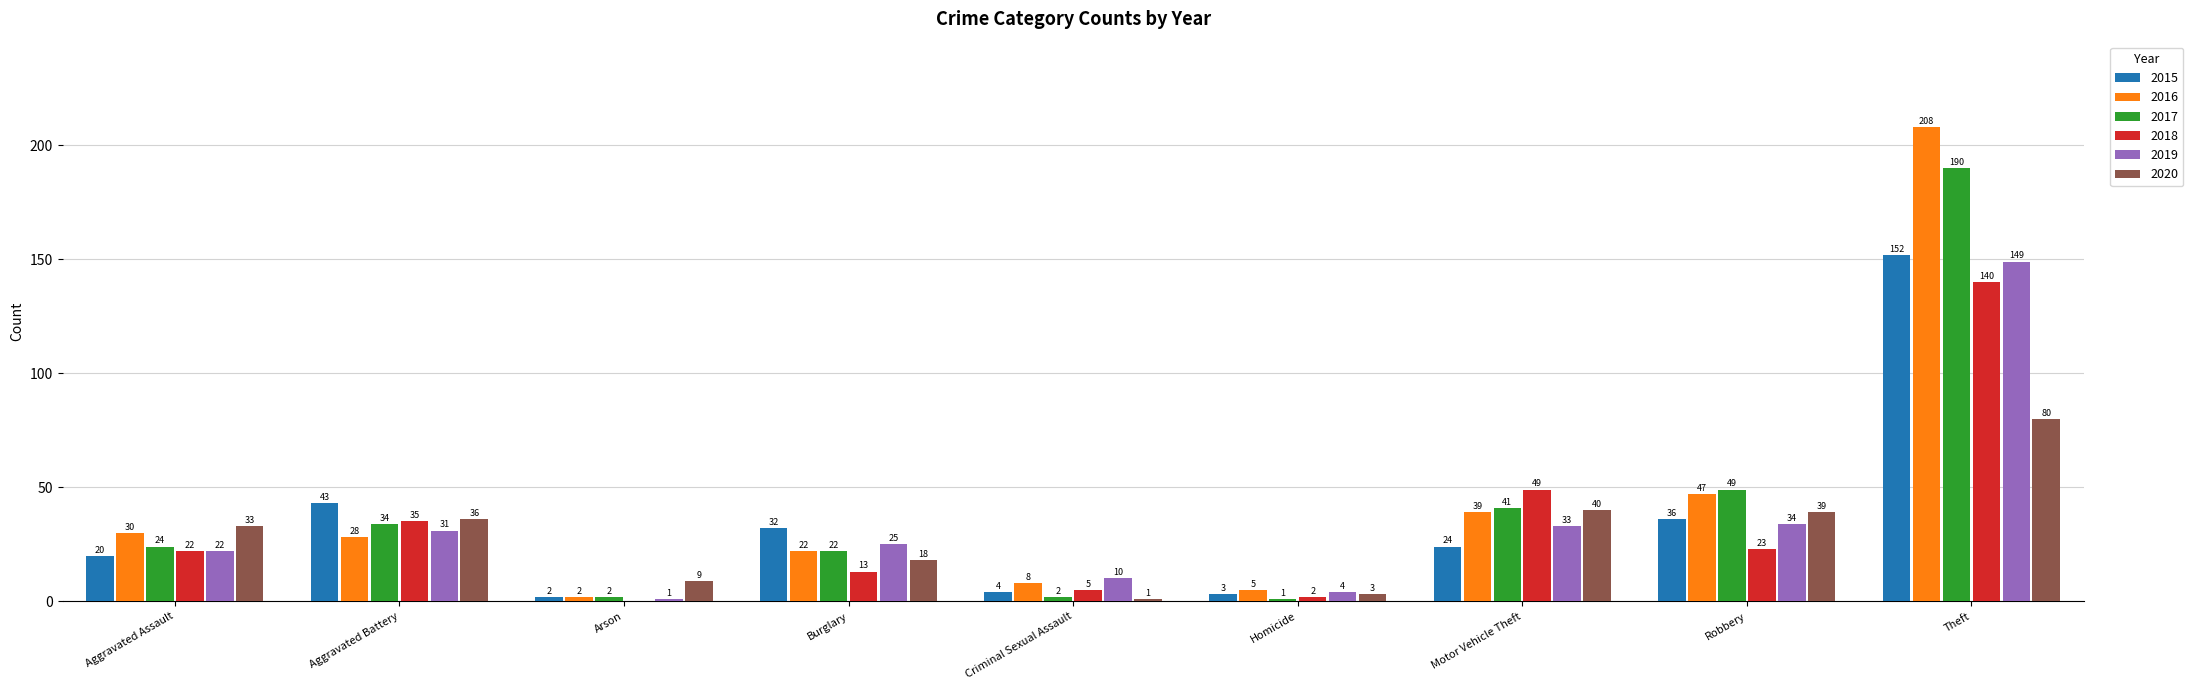

True or false: 2019 has a value of 22 at Aggravated Assault.

True